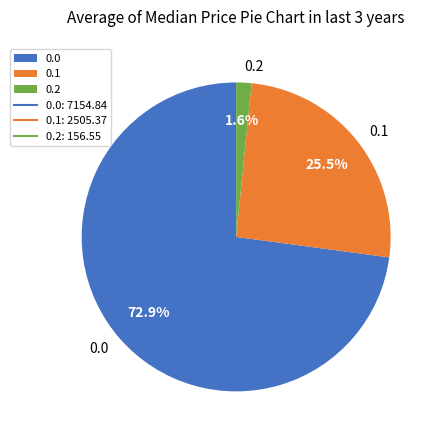

Is 0.2 the majority of the pie?

No